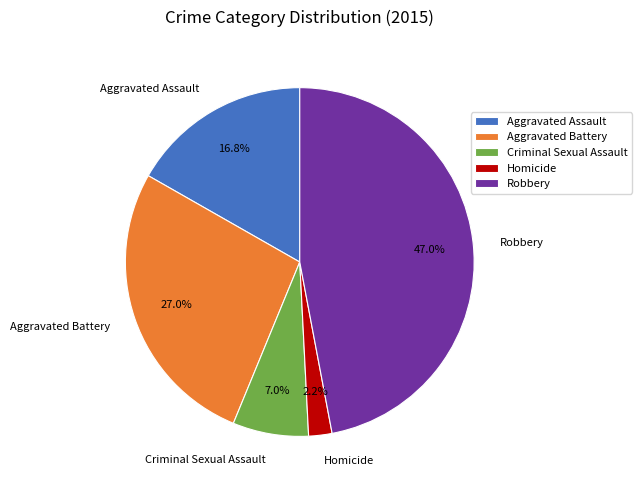

Rank the categories by value from lowest to highest.

Homicide, Criminal Sexual Assault, Aggravated Assault, Aggravated Battery, Robbery